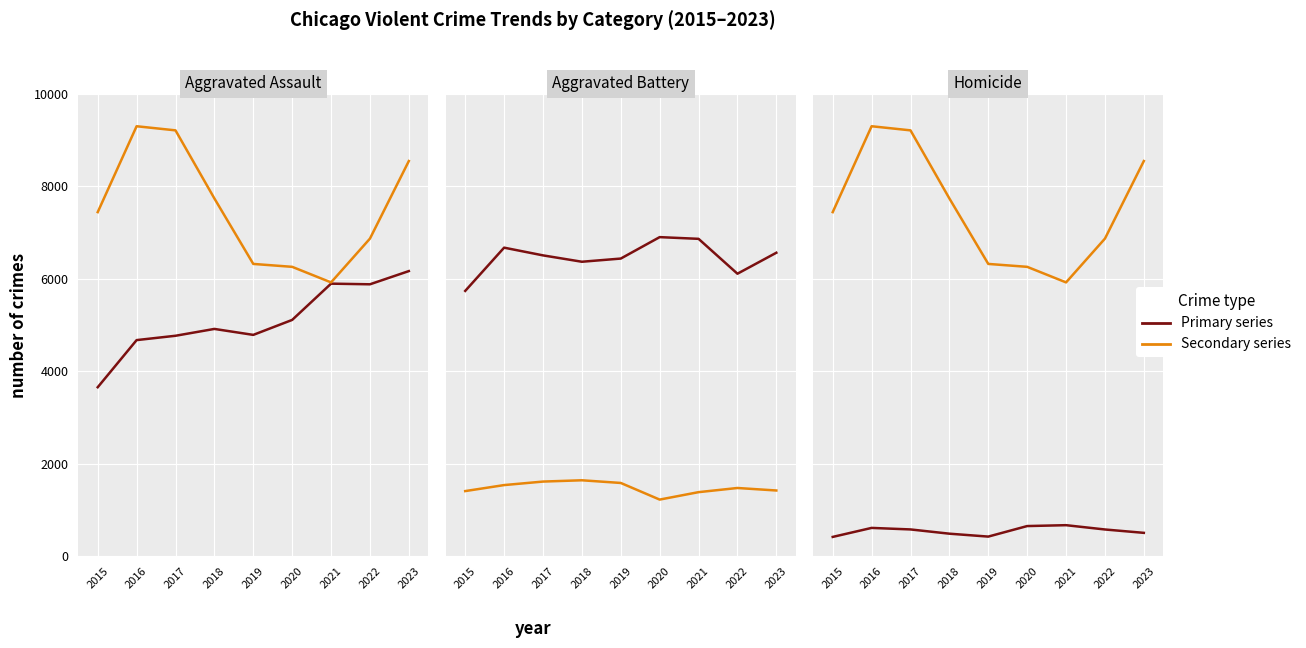

Which series has the largest range (max minus min)?

Robbery